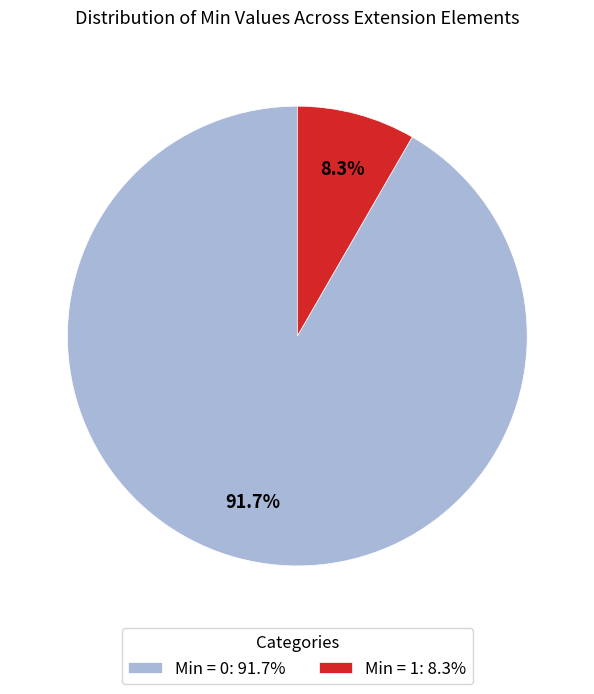

Does any single category account for the majority?

Yes